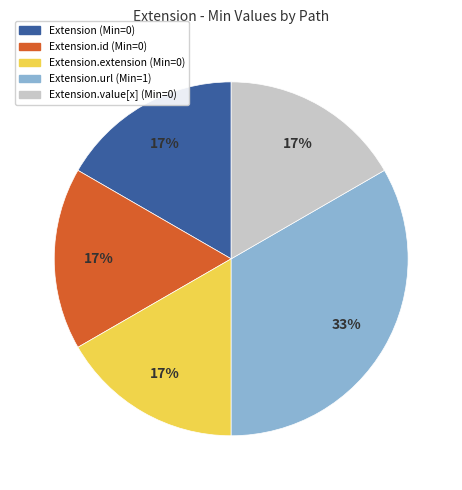

Combined, do Extension.id (Min=0) and Extension.value[x] (Min=0) account for over 50%?

No